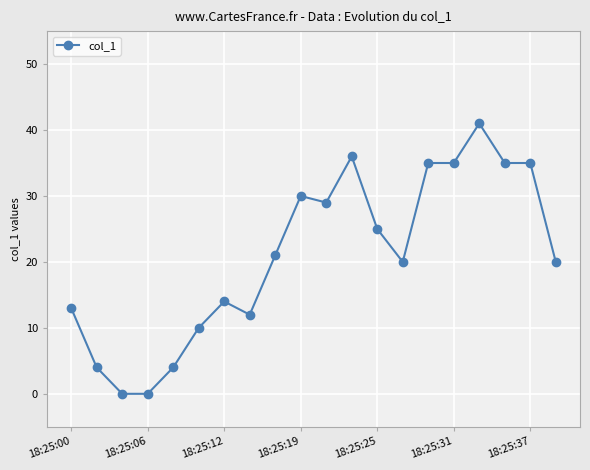

What is the difference between the maximum and second lowest values?

41